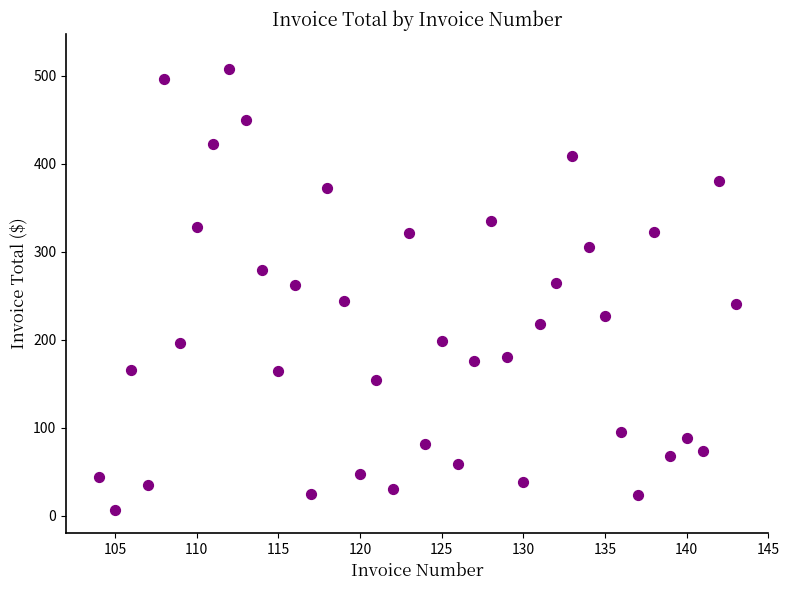

What is the range of X values (max minus min)?

39.0